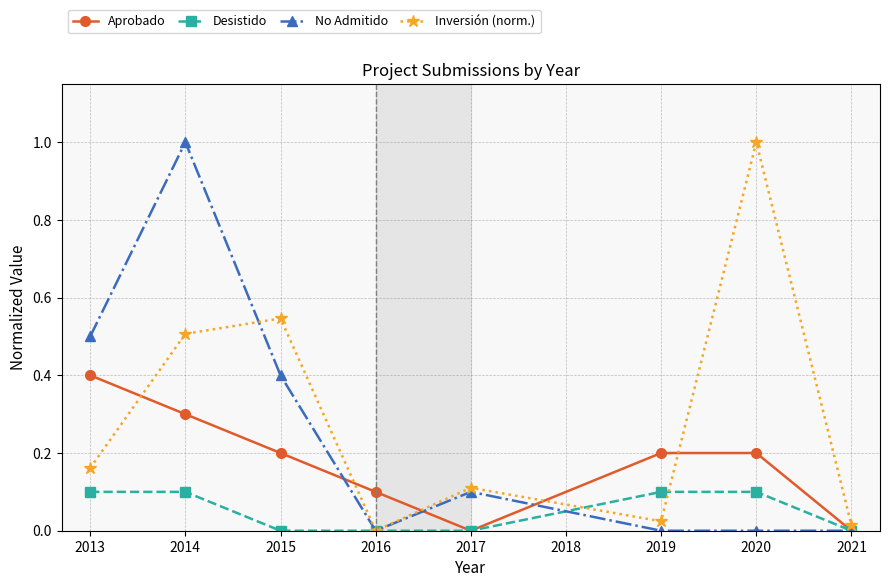

The No Admitido series shows 0.0 at 2021. True or false?

True